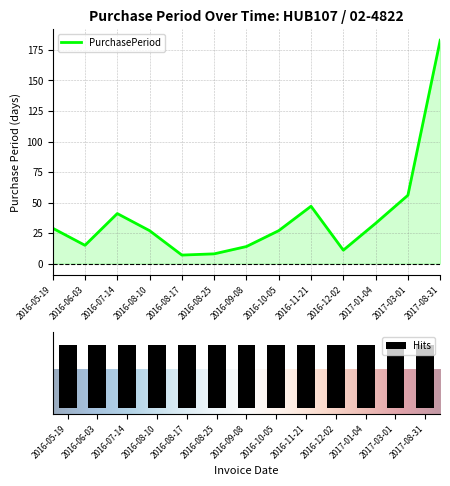

What is the value of the 10th bar from the left?

11